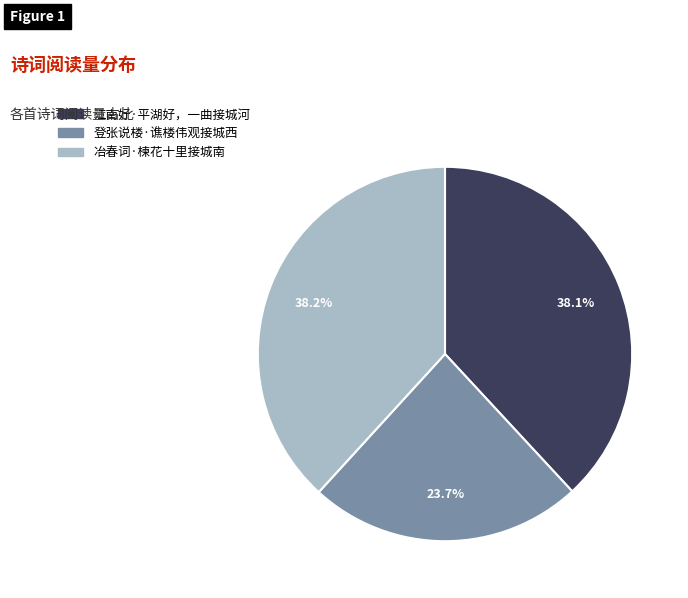

What percentage do 冶春词·楝花十里接城南 and 登张说楼·谯楼伟观接城西 together represent?

61.9%